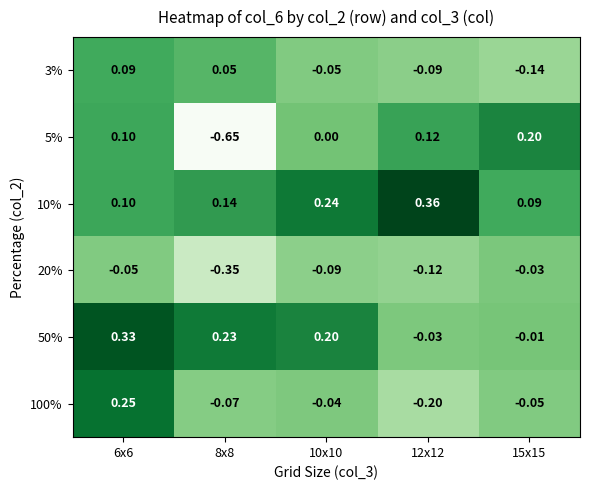

Which series changed the most between 6x6 and 10x10?

100%